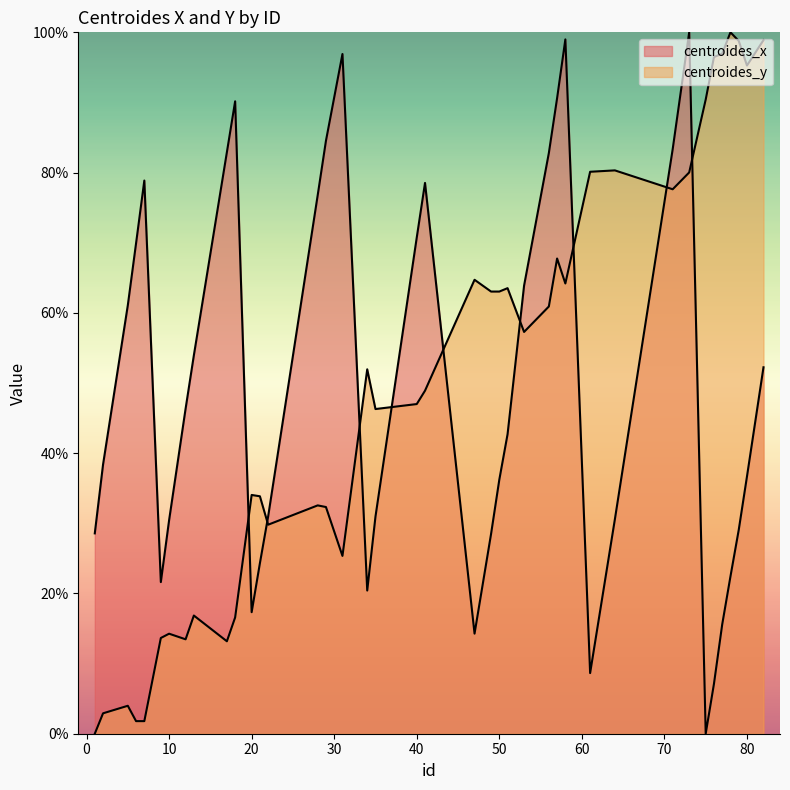

How many values in centroides_x are above zero?

39